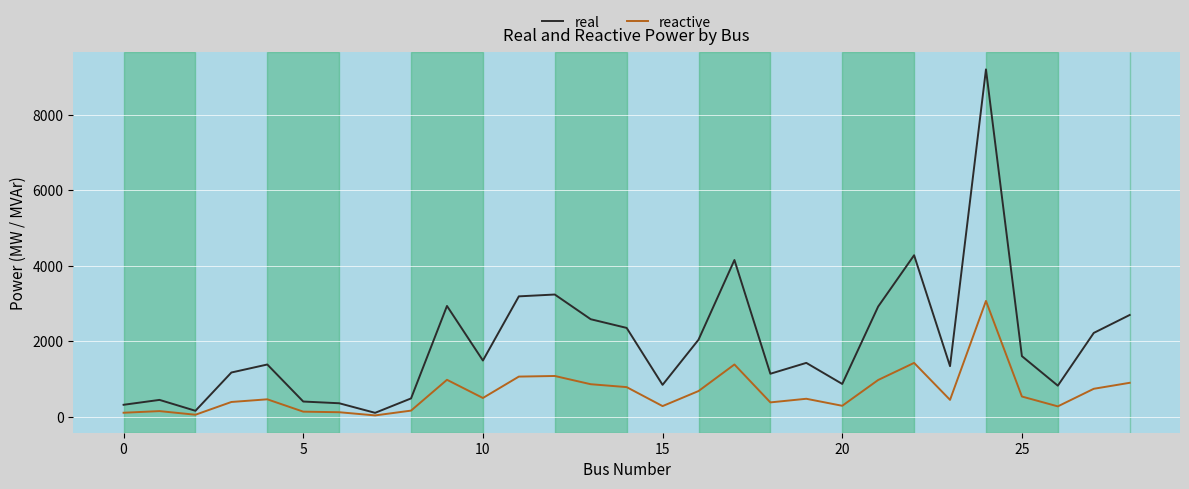

In real, how many points are lower than both neighbors (excluding endpoints)?

8